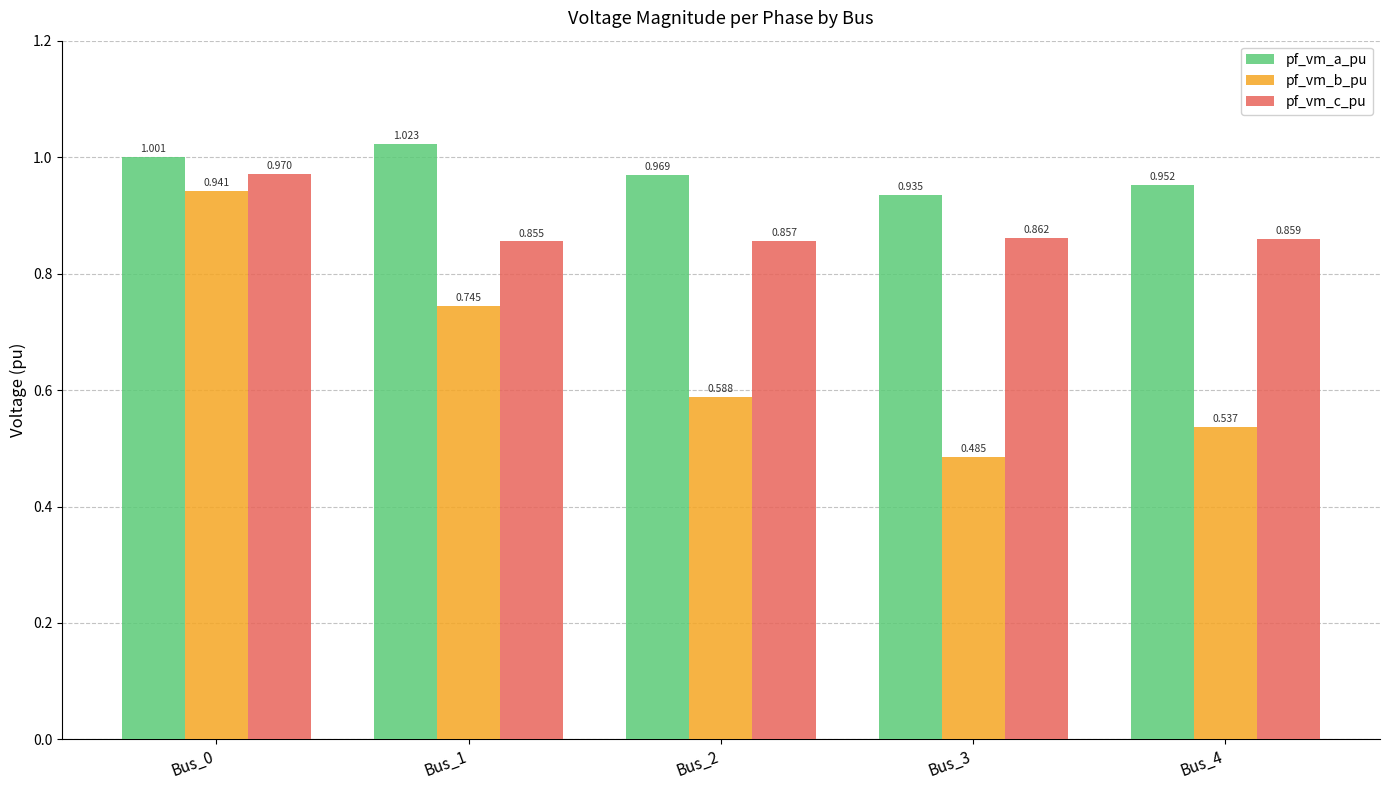

Which series has the largest total across all categories?

pf_vm_a_pu